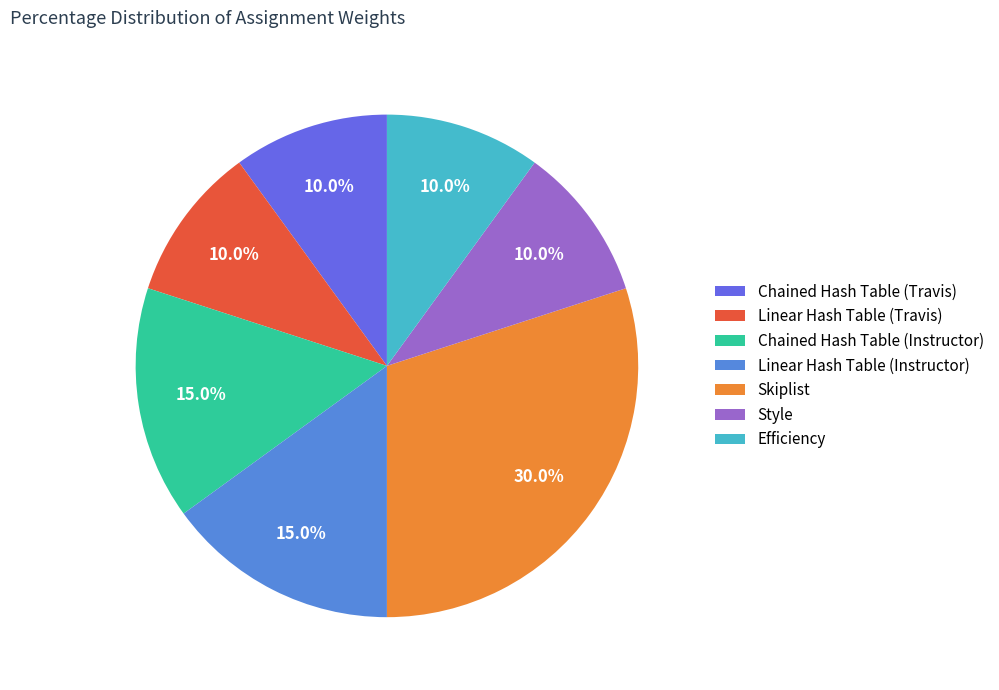

Which slice is the largest?

Skiplist